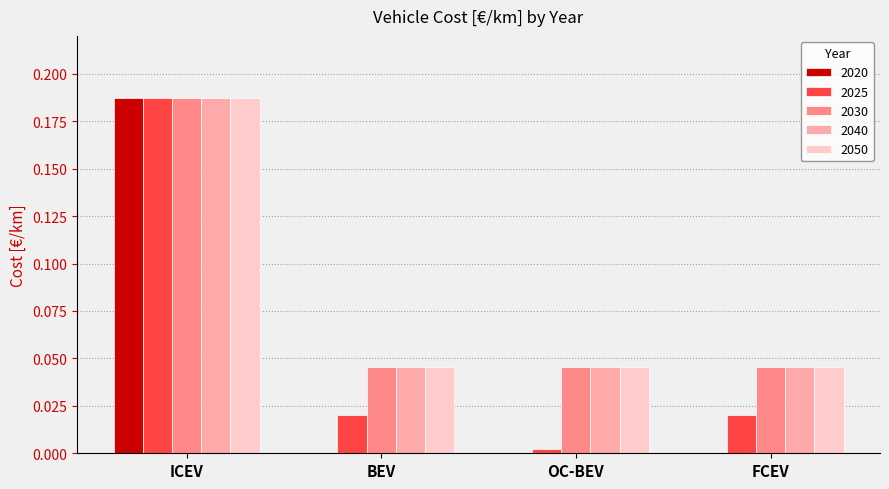

The value of 2050 at FCEV is 0.1. True or false?

False